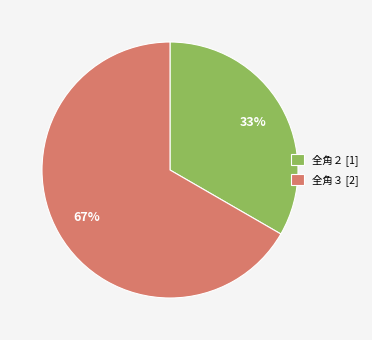

How many slices are in this pie chart?

2